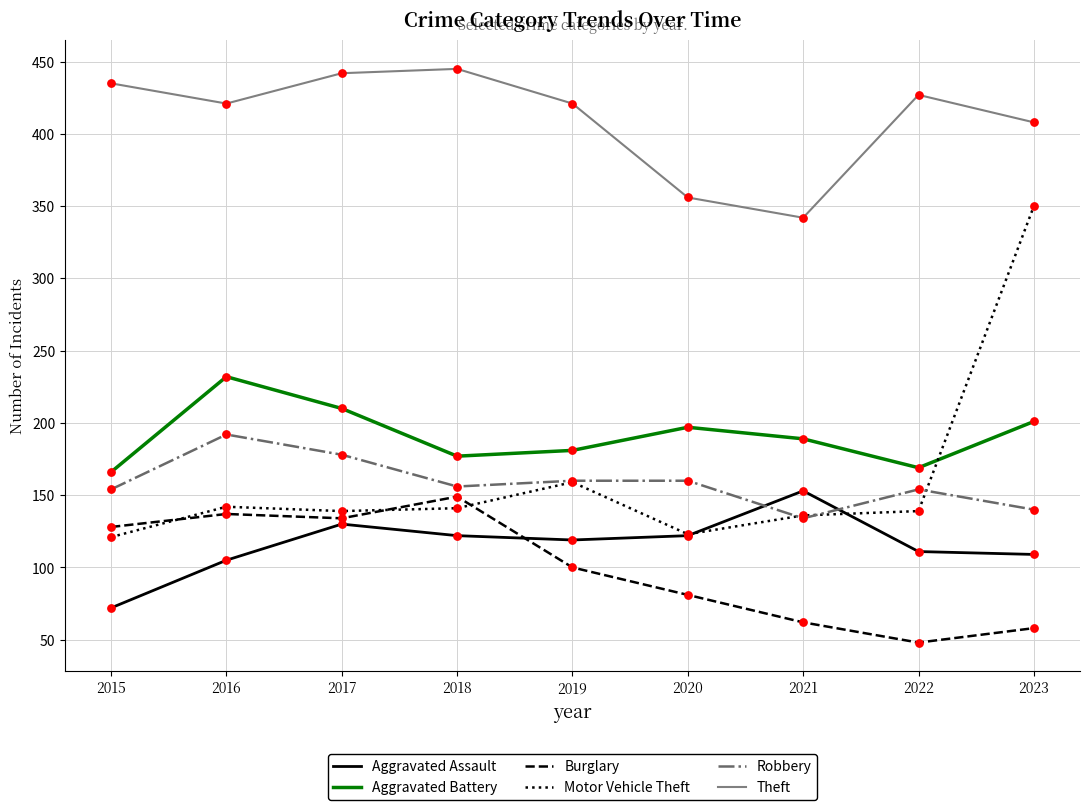

What is the total value across all series at 2015?

1076